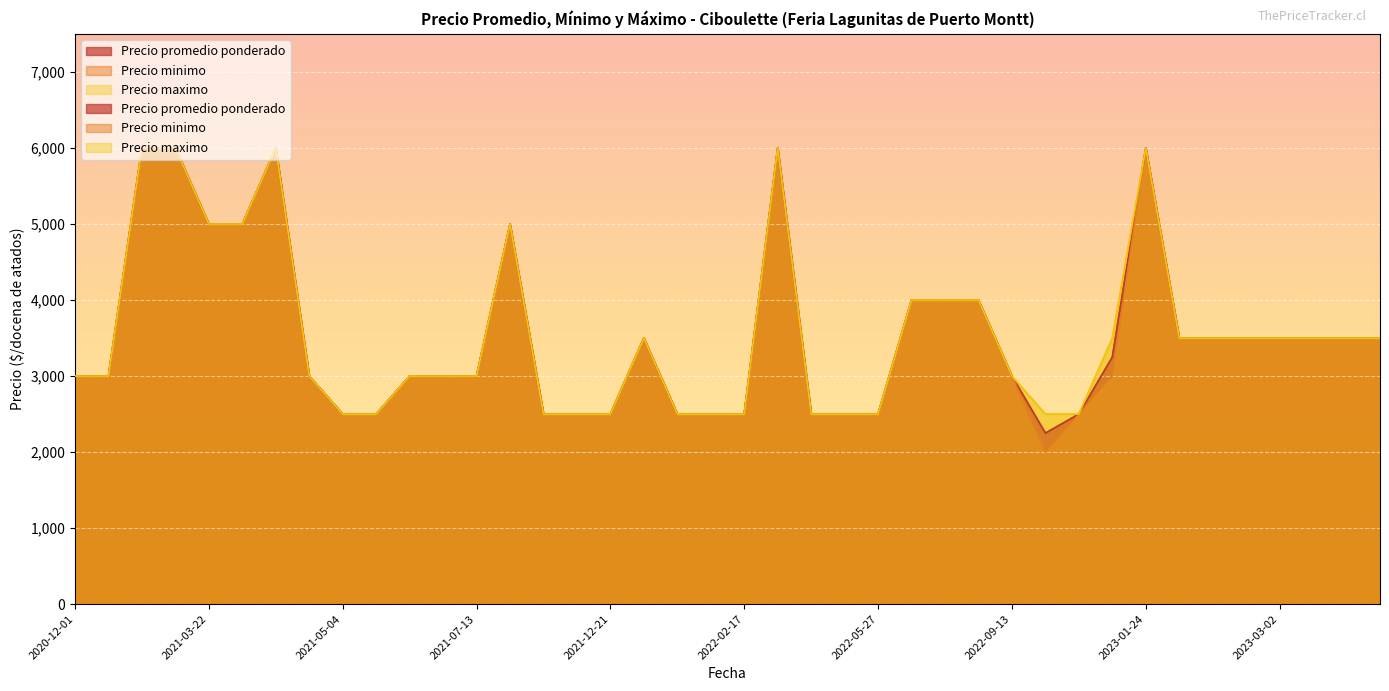

What is the sum of all Precio minimo values?

141000